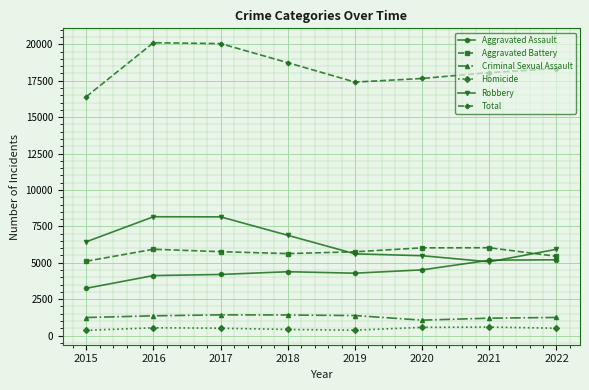

What is the average value of the Robbery series?

6466